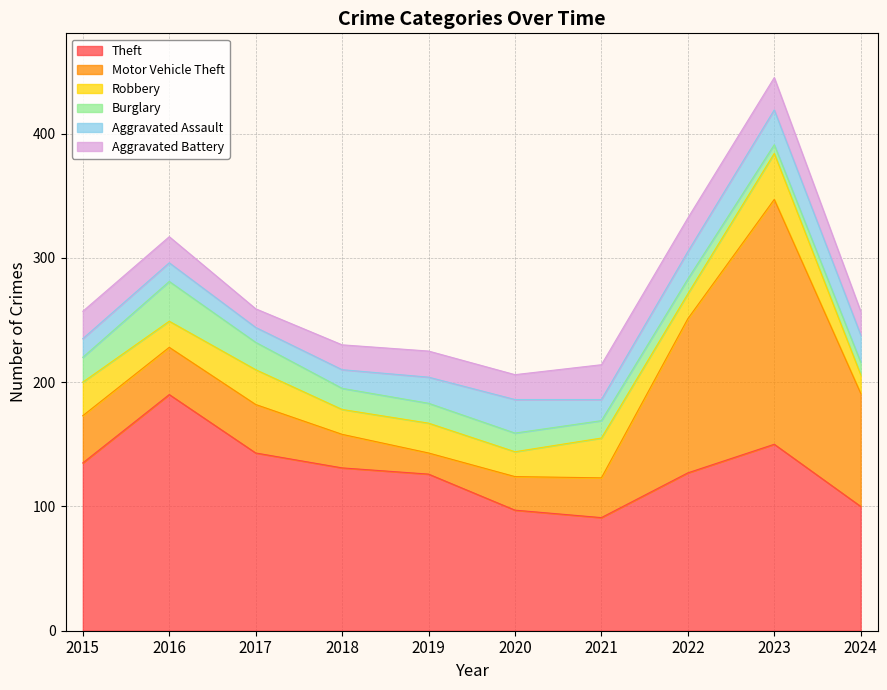

Between 2018 and 2019, which series saw the biggest shift?

Motor Vehicle Theft